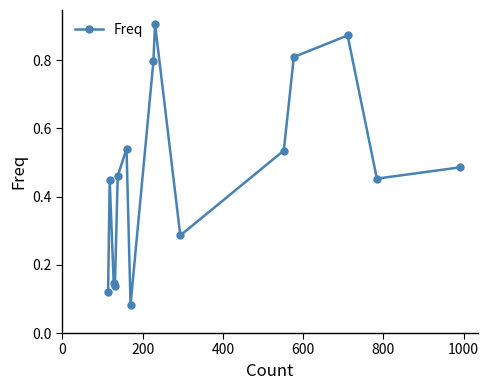

Count the values in the range 0 to 1.

15